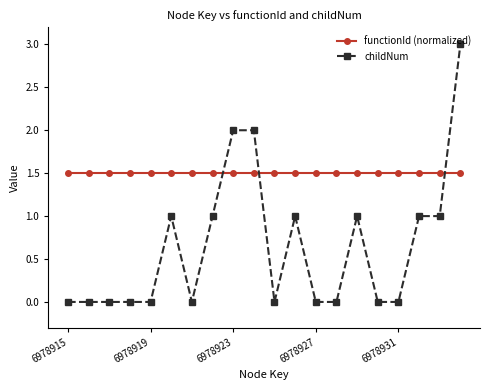

Reading right to left, transcribe all the data shown in this chart.

functionId (normalized): 1.5	1.5	1.5	1.5	1.5	1.5	1.5	1.5	1.5	1.5	1.5	1.5	1.5	1.5	1.5	1.5	1.5	1.5	1.5	1.5
childNum: 3.0	1.0	1.0	0.0	0.0	1.0	0.0	0.0	1.0	0.0	2.0	2.0	1.0	0.0	1.0	0.0	0.0	0.0	0.0	0.0